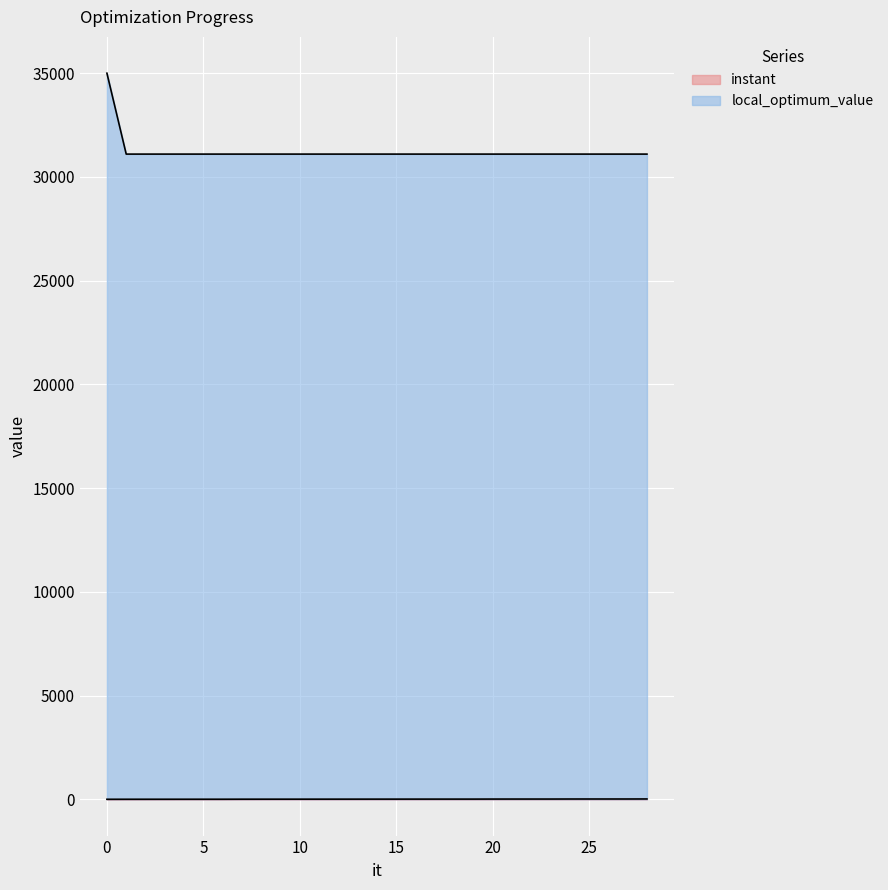

What is the sum of the instant values at 21 and 19?

19.3